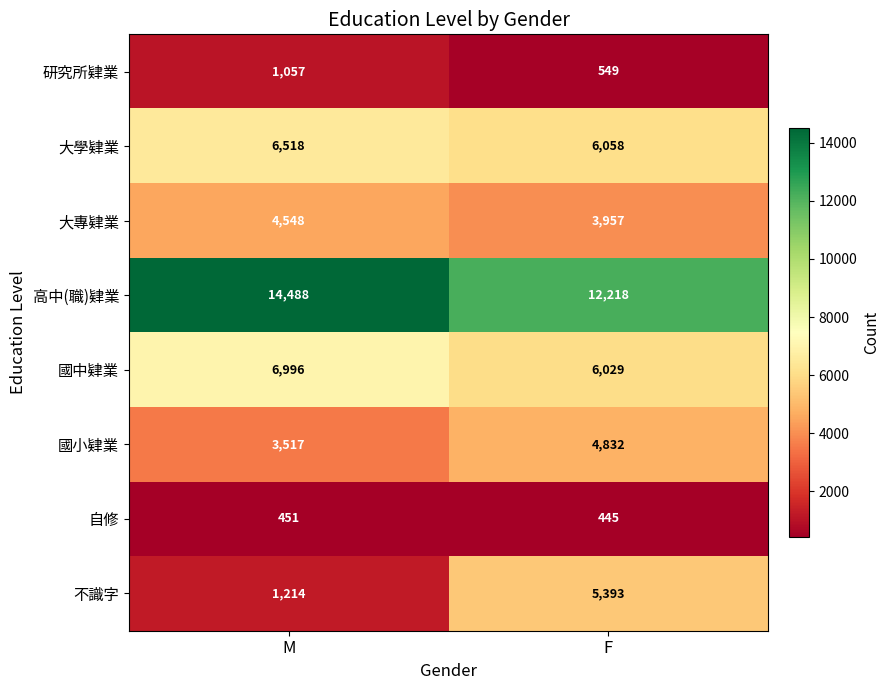

Is the value of 自修 at M greater than the value of 高中(職)肄業 at M?

No